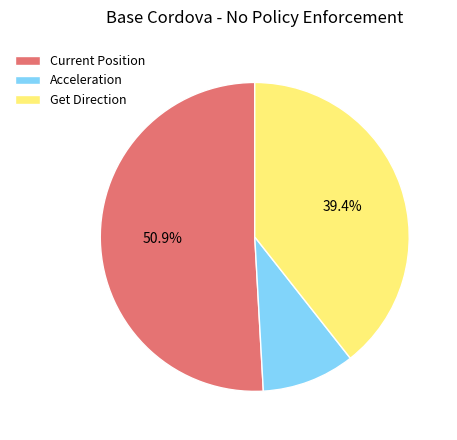

Between Acceleration and Current Position, which is larger?

Current Position